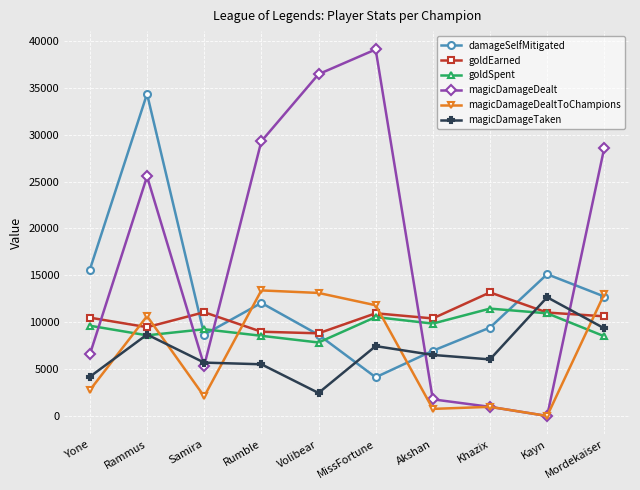

Where do goldSpent and damageSelfMitigated first cross each other?

Rammus and Samira